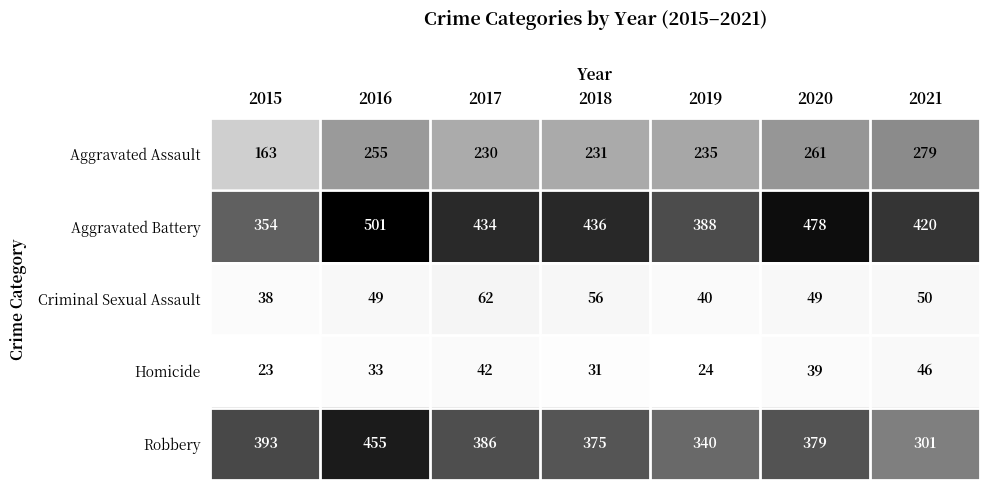

Where is Homicide nearest to the value 34?

2016